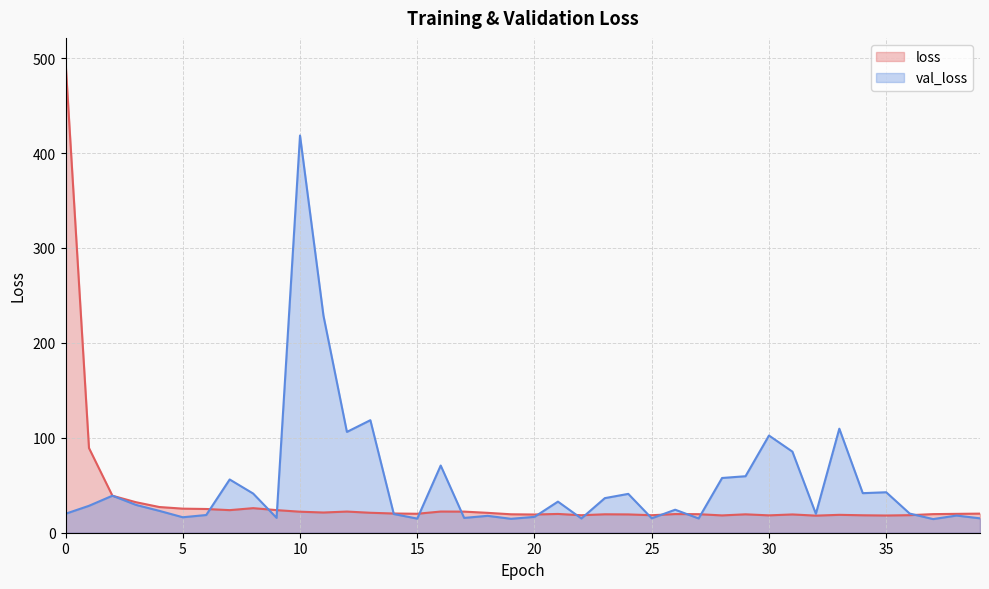

Reading left to right, transcribe all the data shown in this chart.

loss: 0=496.4	1=89.2	2=39.0	3=32.2	4=27.1	5=25.4	6=25.0	7=23.8	8=25.9	9=23.8	10=22.1	11=21.3	12=22.3	13=21.0	14=20.2	15=20.0	16=22.3	17=22.2	18=20.9	19=19.4	20=19.2	21=19.8	22=18.4	23=19.4	24=19.3	25=18.4	26=19.7	27=19.5	28=18.2	29=19.4	30=18.3	31=19.3	32=18.0	33=18.8	34=18.4	35=18.1	36=18.5	37=19.6	38=19.9	39=20.1
val_loss: 0=20.0	1=28.4	2=39.0	3=29.3	4=23.0	5=16.3	6=18.7	7=56.1	8=41.3	9=15.7	10=418.4	11=228.7	12=106.2	13=118.6	14=19.7	15=14.9	16=70.8	17=15.6	18=17.8	19=14.7	20=16.7	21=32.8	22=15.0	23=36.4	24=40.9	25=15.2	26=24.2	27=15.0	28=57.7	29=59.5	30=102.4	31=85.4	32=19.9	33=109.6	34=41.7	35=42.6	36=20.2	37=14.4	38=18.1	39=15.2